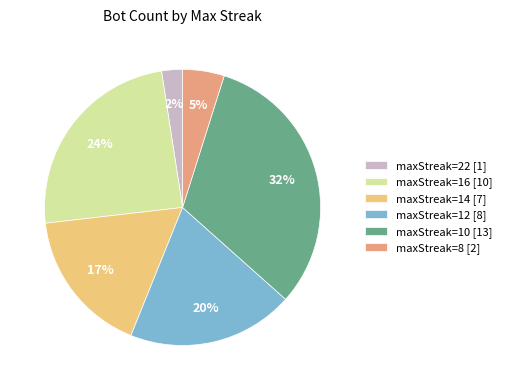

Which category has the smallest portion of the pie?

maxStreak=22 [1]